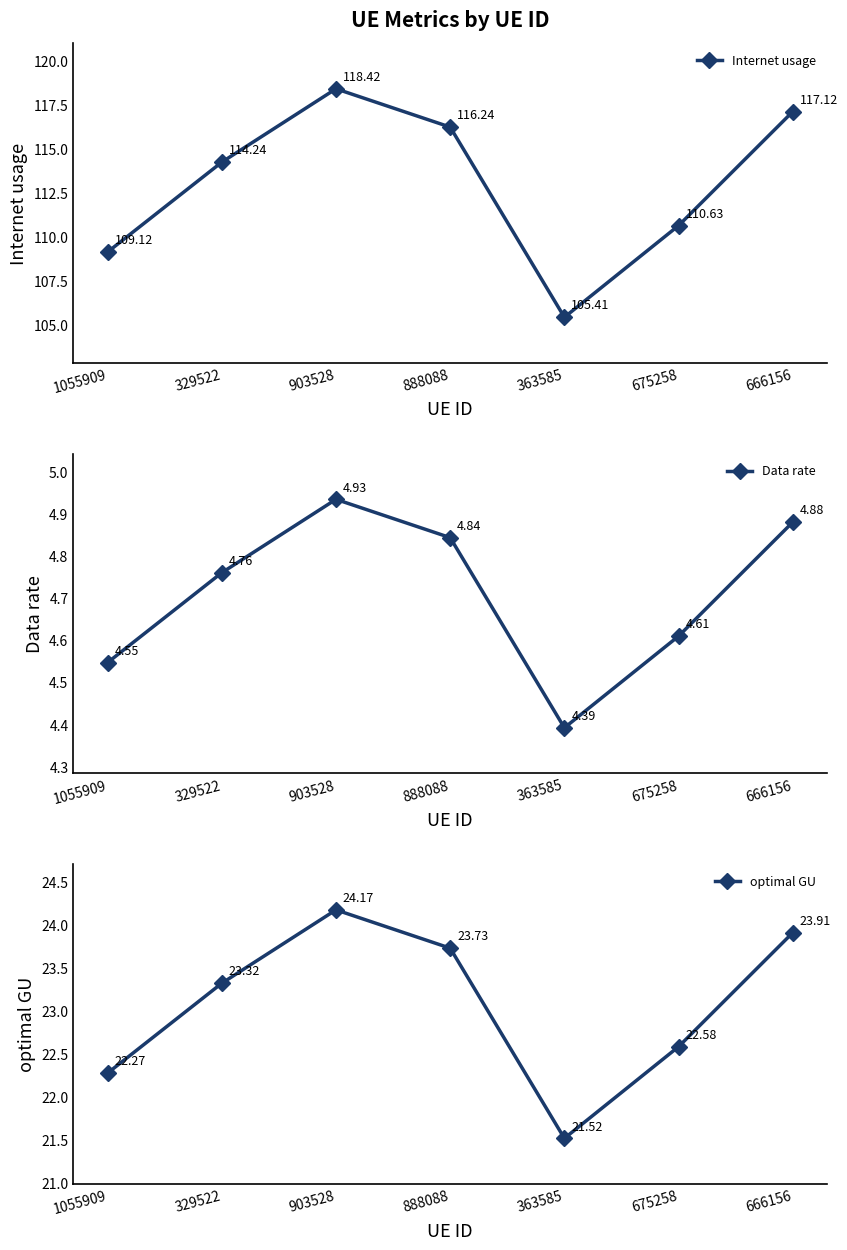

What is the sum of all Internet usage values?

791.2